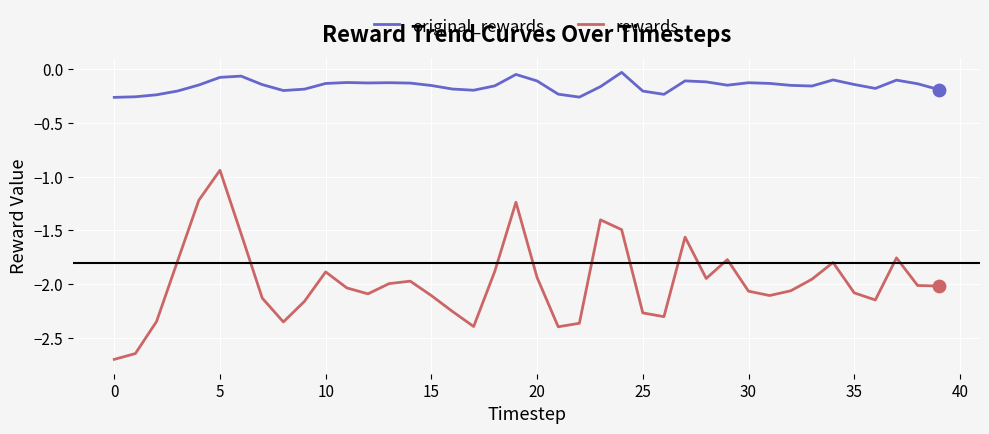

Which series has the widest spread of values?

rewards